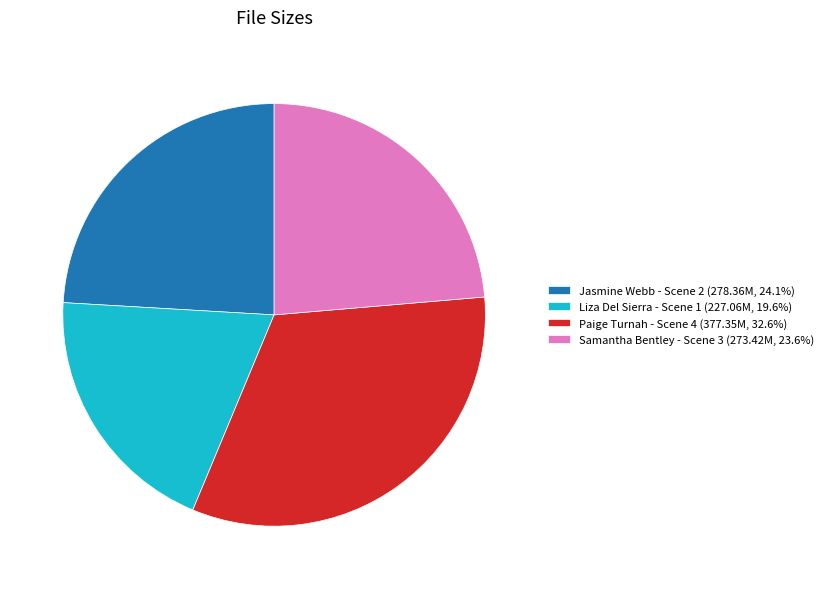

Is Paige Turnah - Scene 4 (377.35M, 32.6%) the majority of the pie?

No